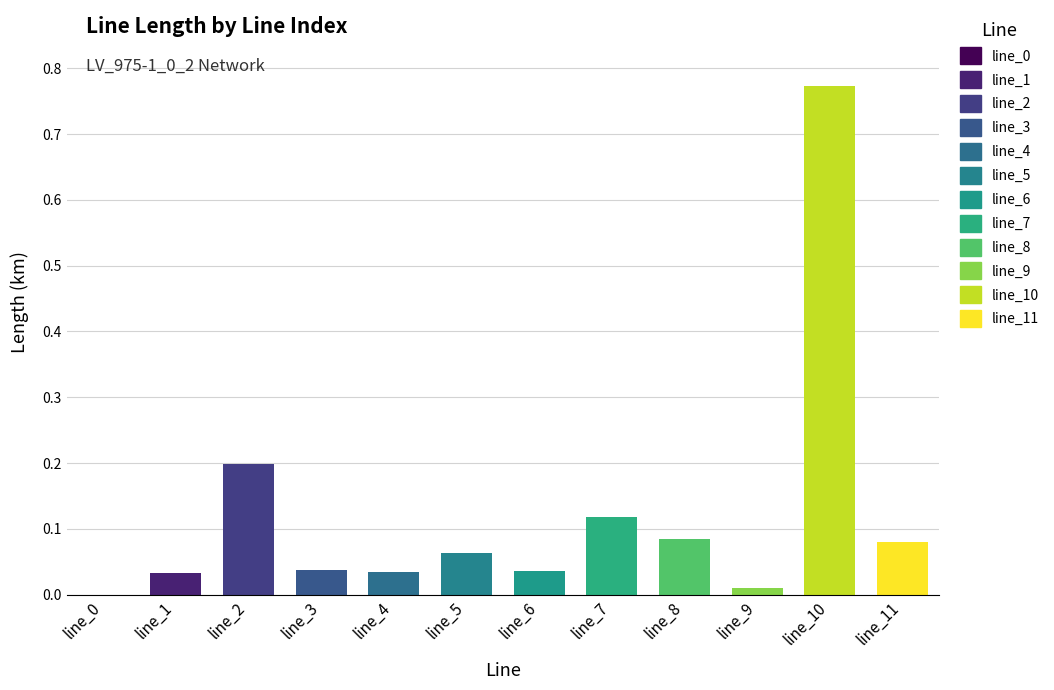

Rank the categories by value from highest to lowest.

line_10, line_2, line_7, line_8, line_11, line_5, line_3, line_6, line_4, line_1, line_9, line_0